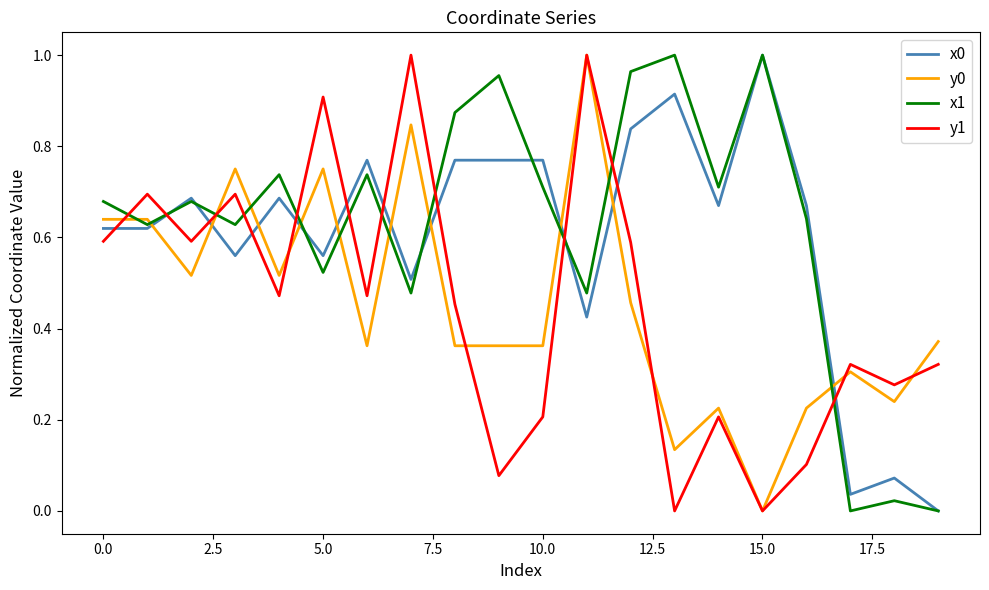

True or false: y1 and x1 cross at least once.

True